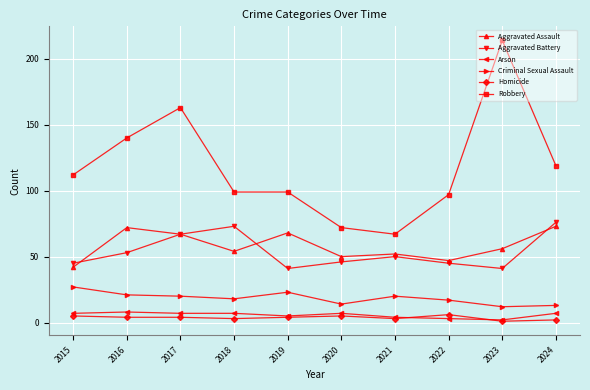

True or false: Arson and Robbery intersect in this chart.

False